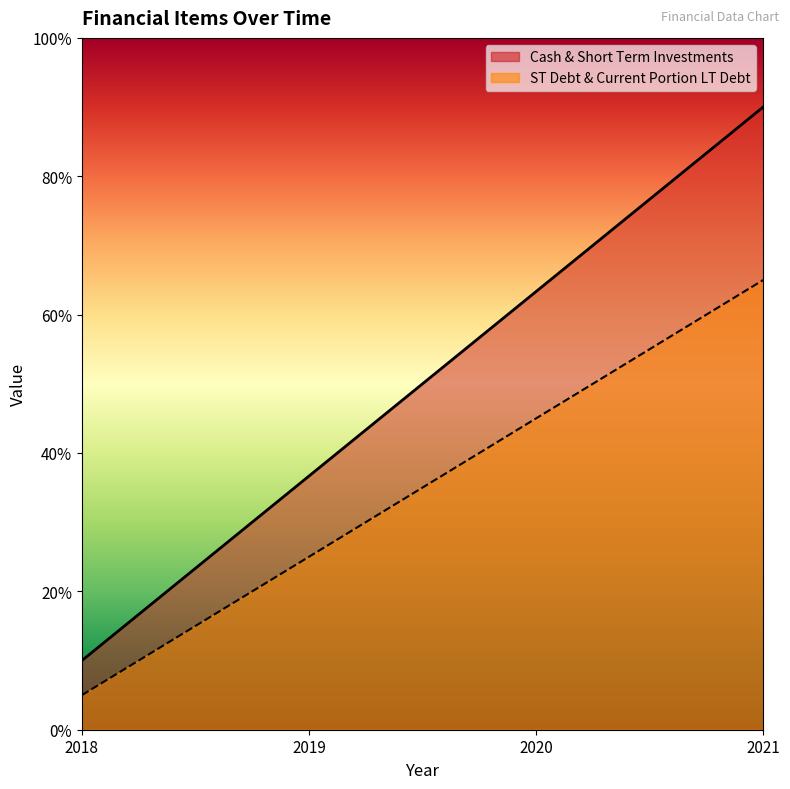

Rank the categories by ST Debt & Current Portion LT Debt value from highest to lowest.

2021, 2020, 2019, 2018